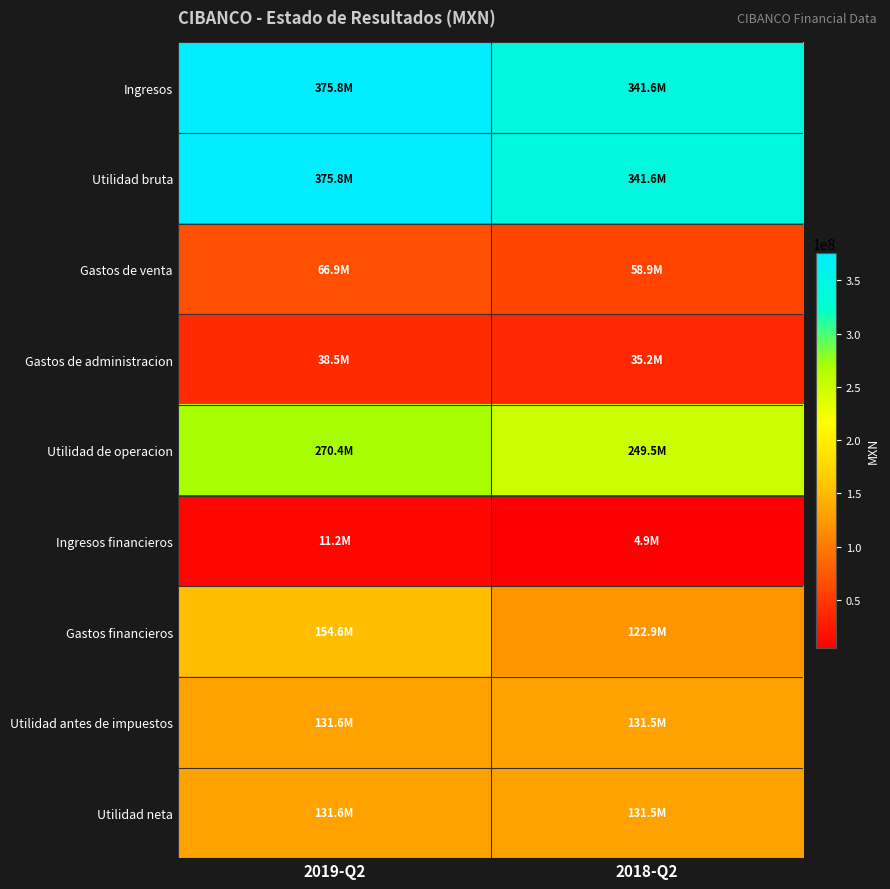

Rank the series at 2019-Q2 from highest to lowest value.

Ingresos, Utilidad bruta, Utilidad de operacion, Gastos financieros, Utilidad antes de impuestos, Utilidad neta, Gastos de venta, Gastos de administracion, Ingresos financieros